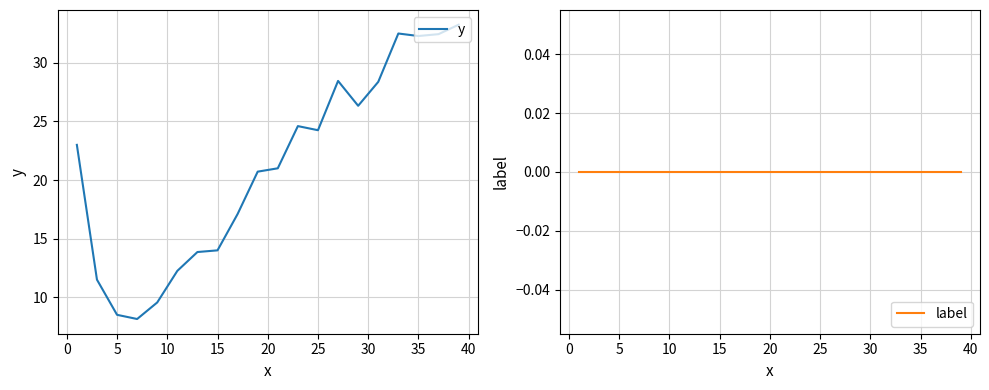

Is the value of y at 17 greater than the value of label at 11?

Yes